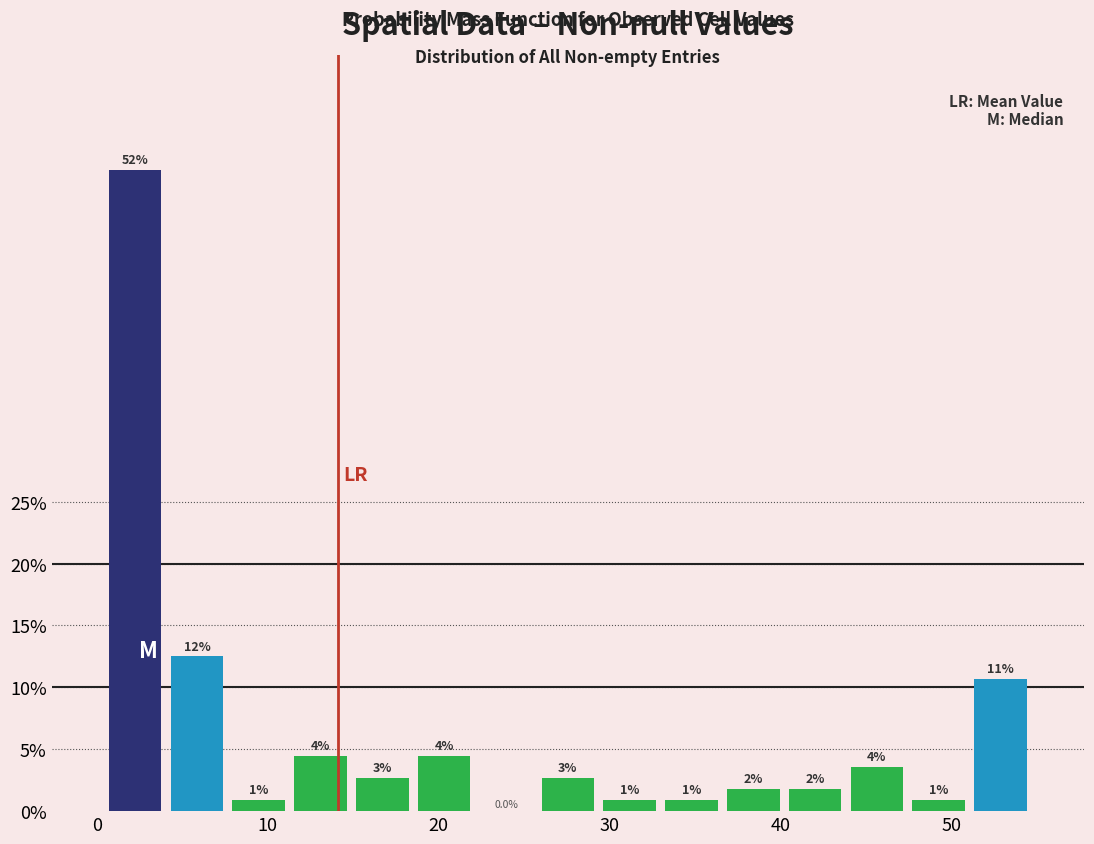

Around what value on the x-axis is the tallest bar? Give the approximate position of its centre, as read against the axis.

2